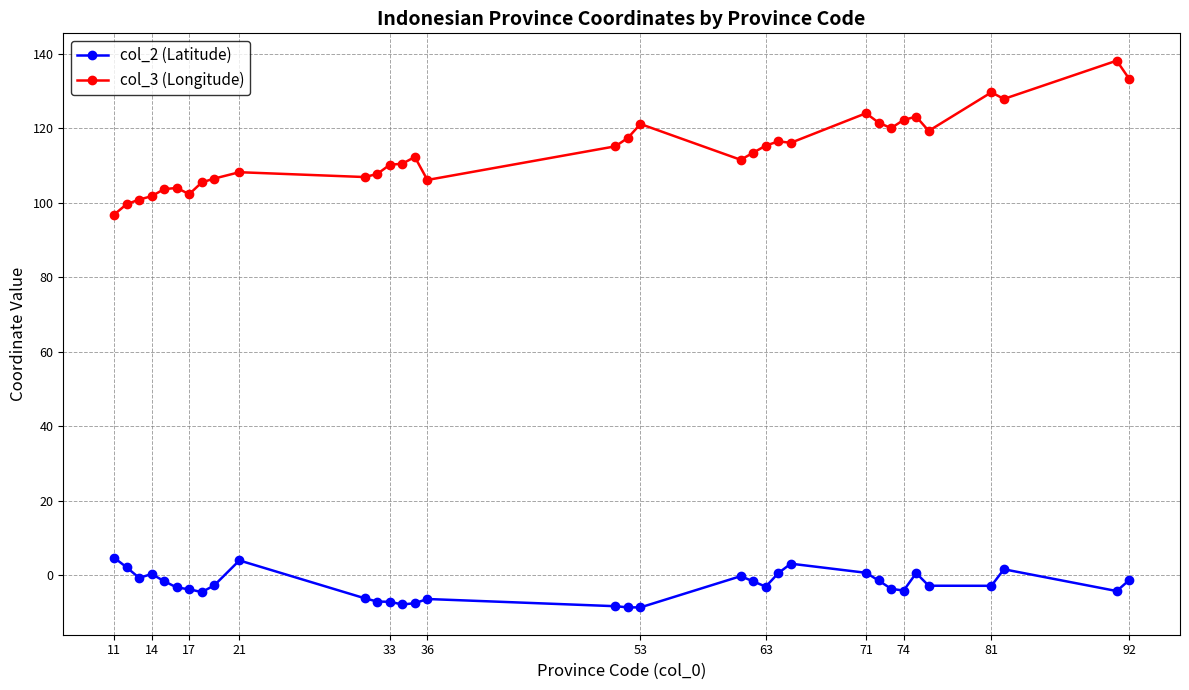

True or false: col_3 (Longitude) and col_2 (Latitude) cross at least once.

False